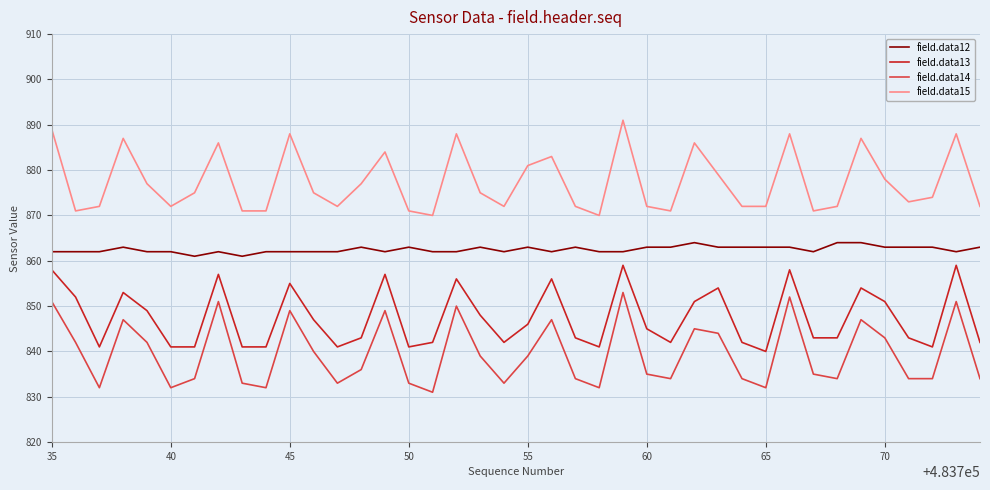

Rank the series by their average value, from lowest to highest.

field.data14, field.data13, field.data12, field.data15